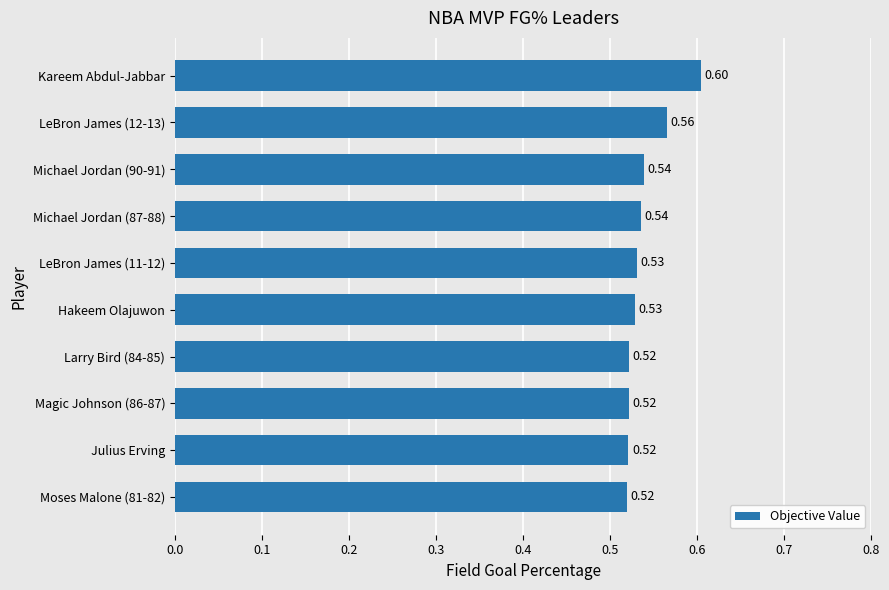

Count the number of categories in the chart.

10